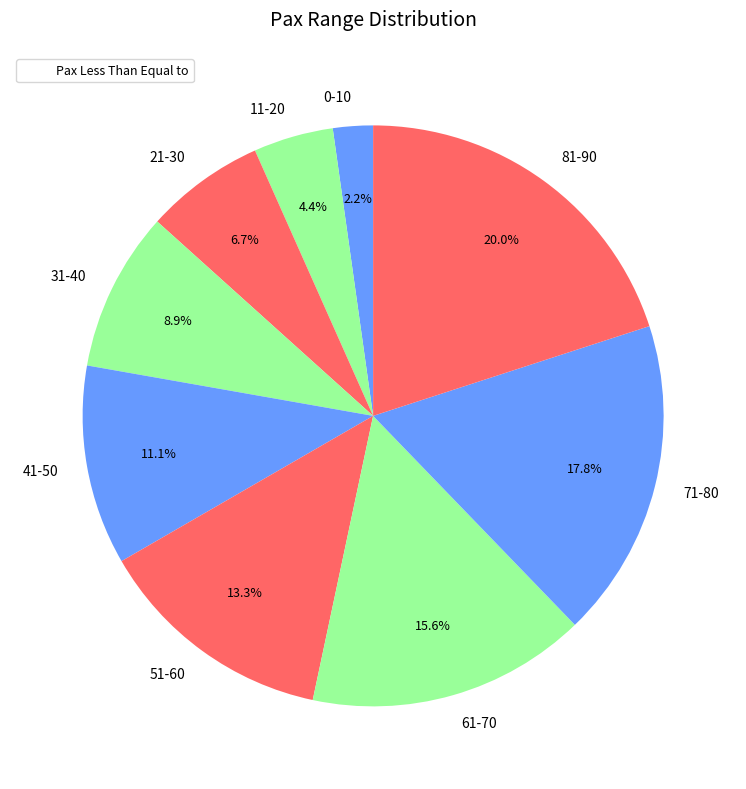

To the nearest percent, what is the difference between the largest and smallest slice percentages?

18%